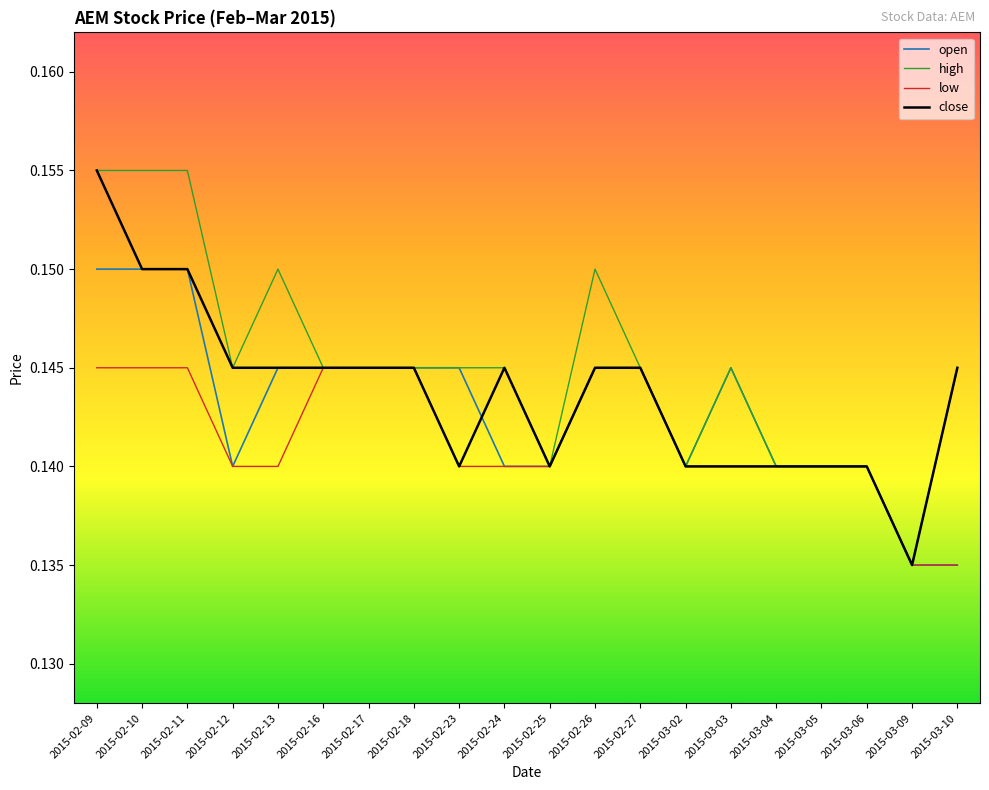

What is the total value across all series at 2015-02-10?

0.6